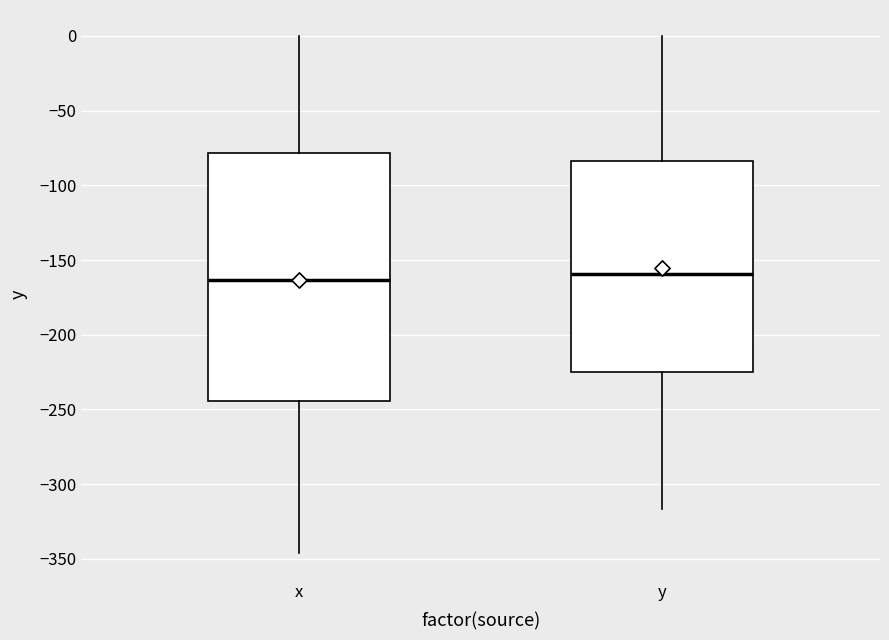

Reading left to right, read every box against the y-axis: the position of its median line, the range the box covers, and the ends of its whiskers. The values are not printed on the chart, so give them approximately, as read against the axis.

x: median -165, box -245 to -80, whiskers -345 to 0
y: median -160, box -225 to -85, whiskers -315 to 0